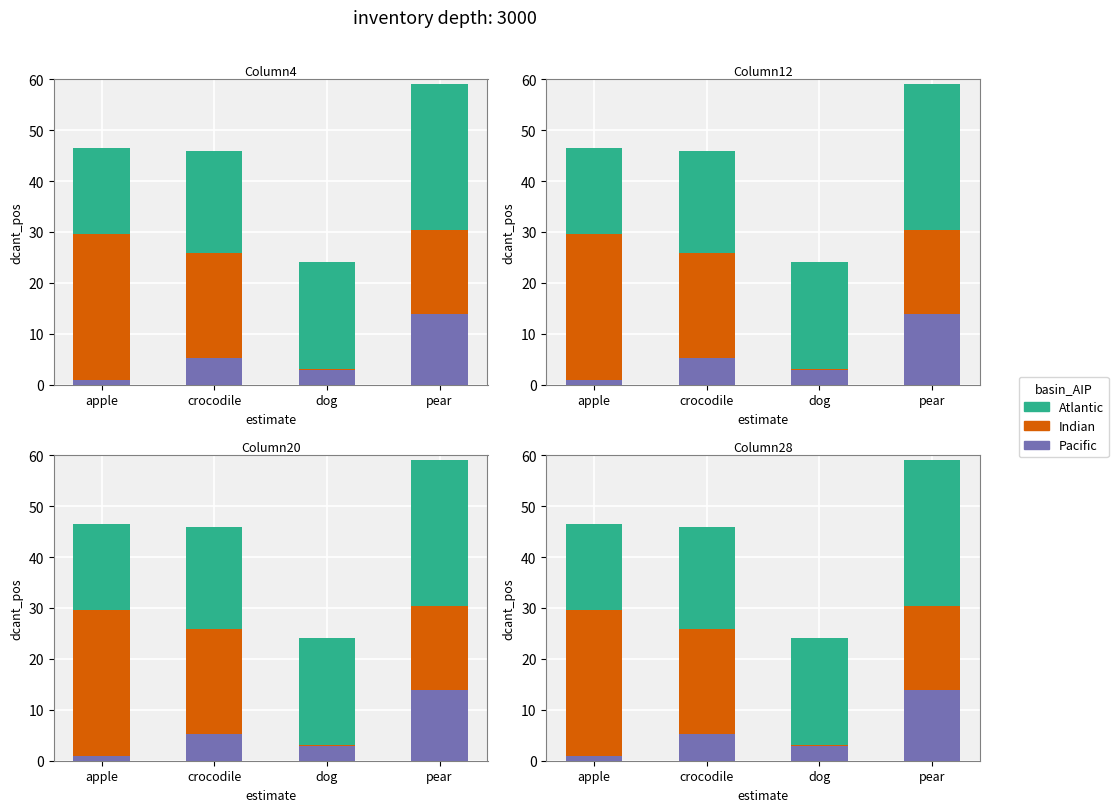

What is the sum of all Atlantic values?

86.6